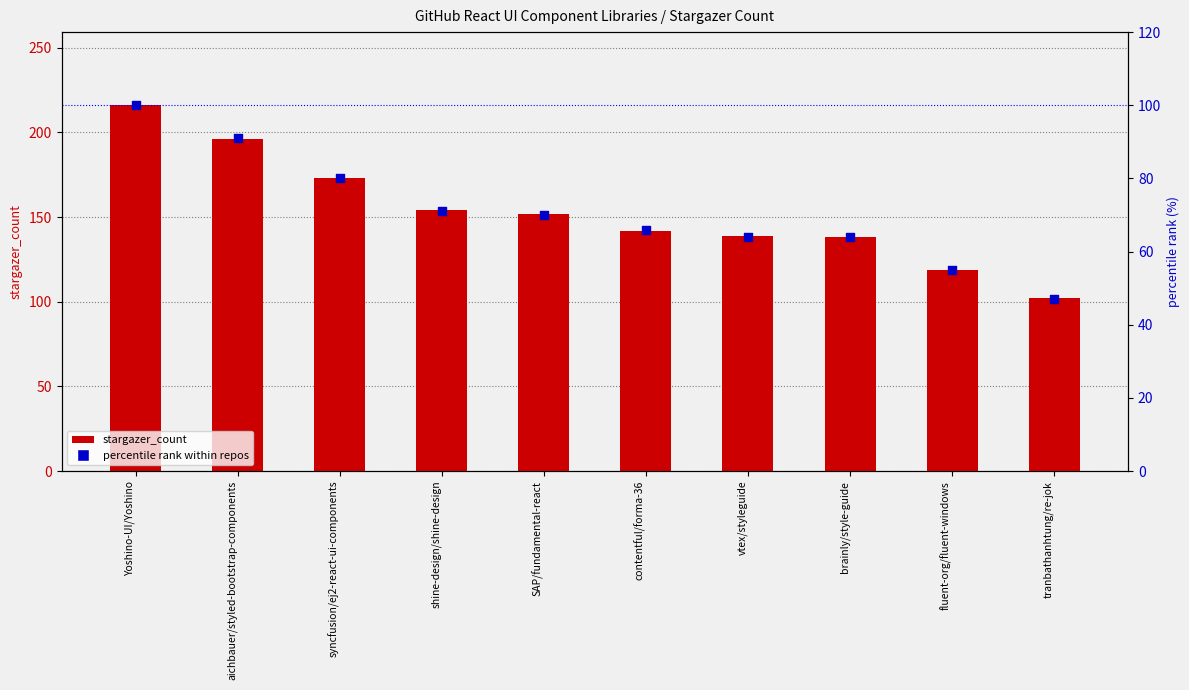

At which category is the sum across all series the highest?

Yoshino-UI/Yoshino